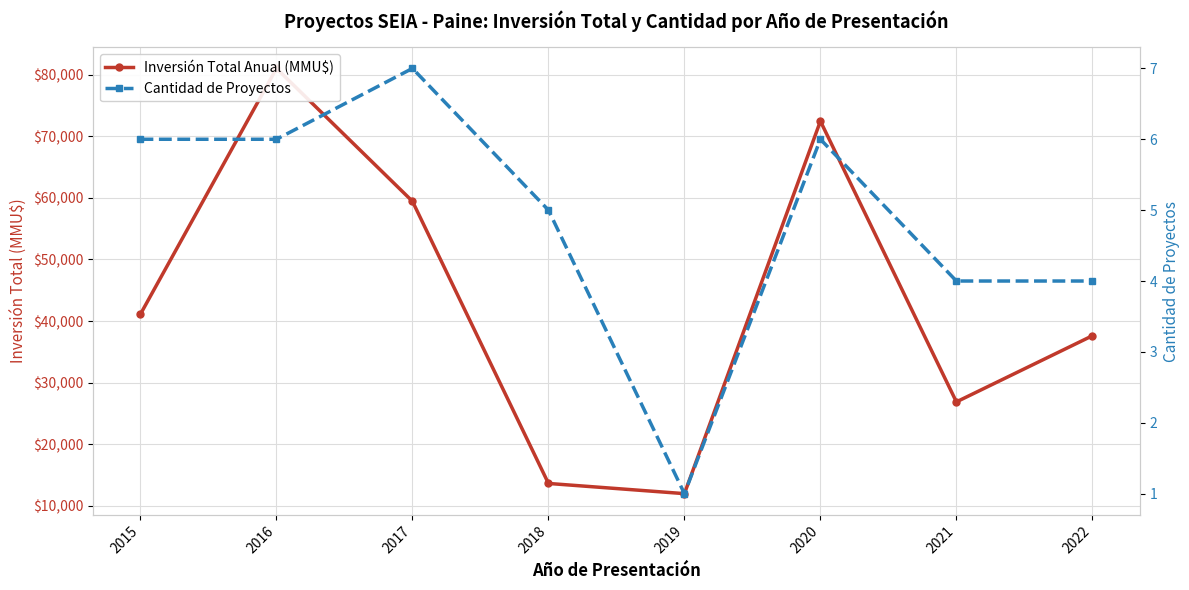

Reading left to right, what are all the values shown in this chart?

Inversión Total Anual (MMU$): 2015=41134	2016=81000	2017=59432	2018=13654	2019=12000	2020=72442	2021=26887	2022=37618
Cantidad de Proyectos: 2015=6	2016=6	2017=7	2018=5	2019=1	2020=6	2021=4	2022=4